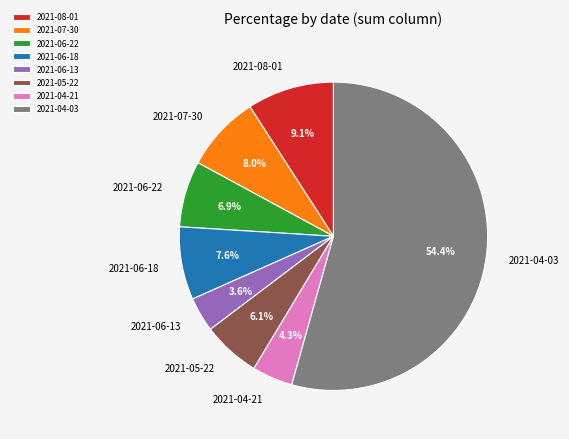

Is there any slice that represents more than half of the pie?

Yes